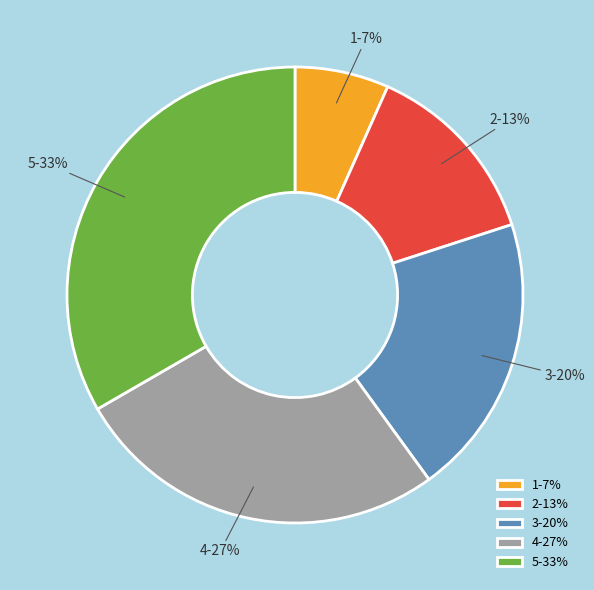

Is there any slice that represents more than half of the pie?

No